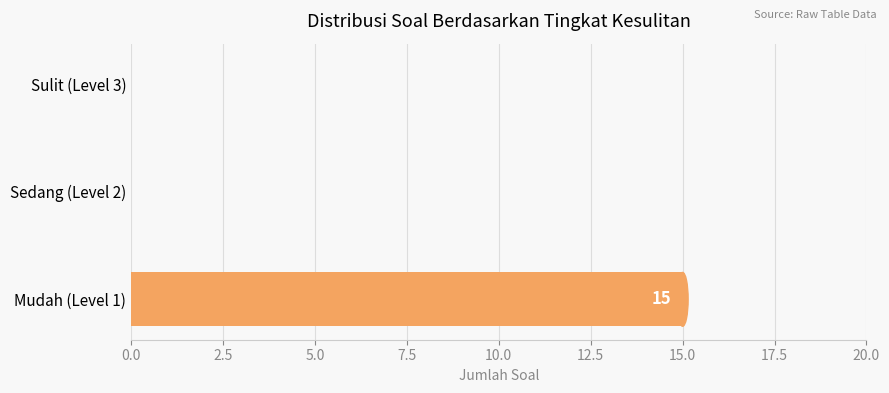

What is the greatest value displayed?

15